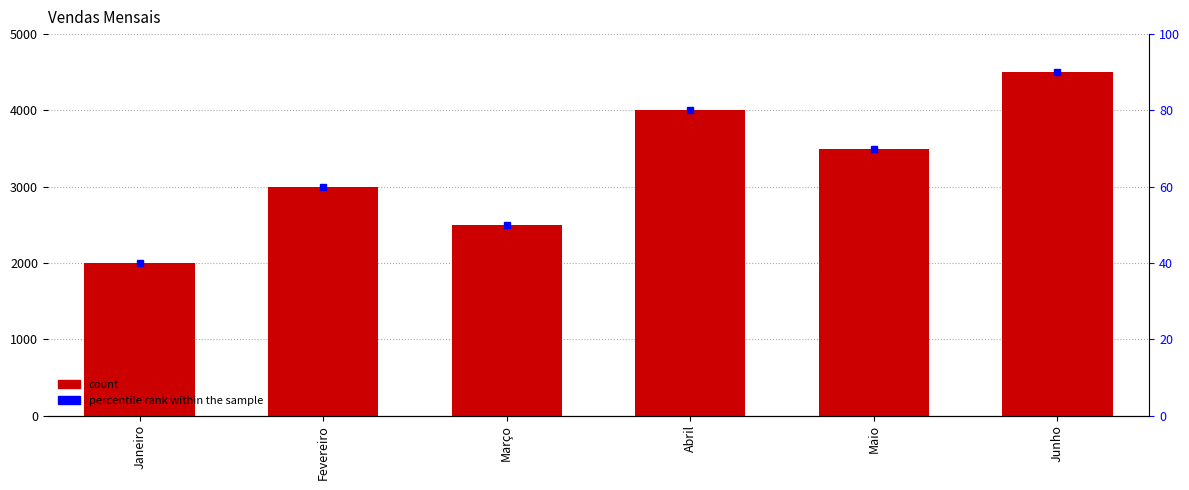

Which has a higher value, Junho or Abril?

Junho